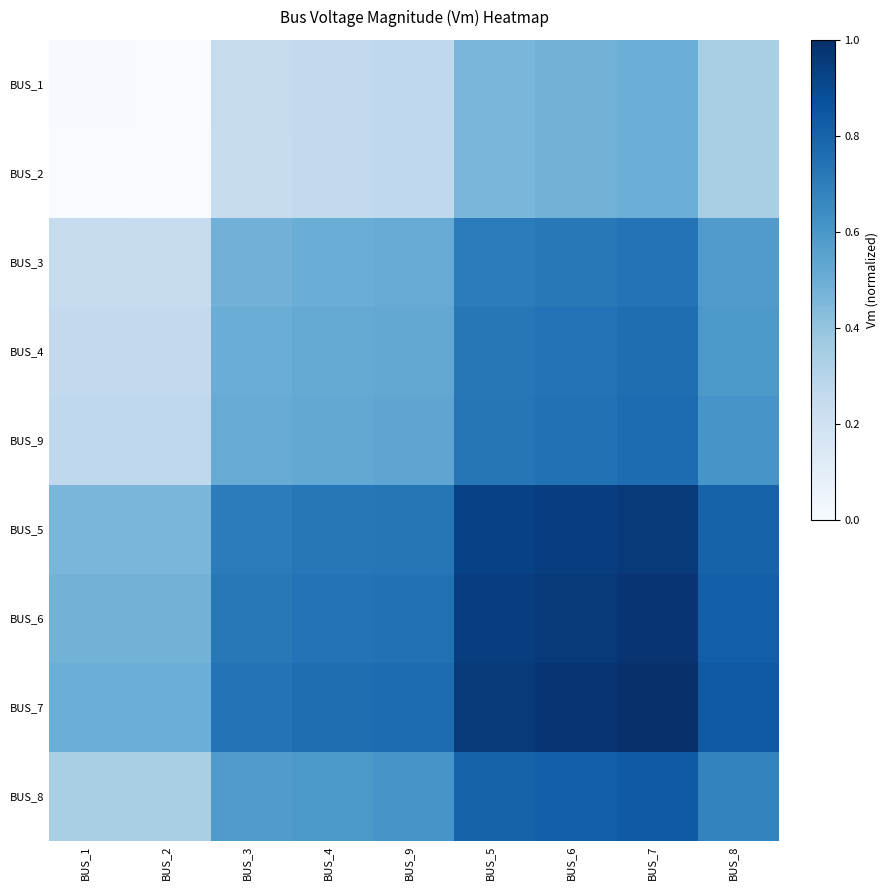

Which has a higher value, BUS_2 or BUS_8?

BUS_8